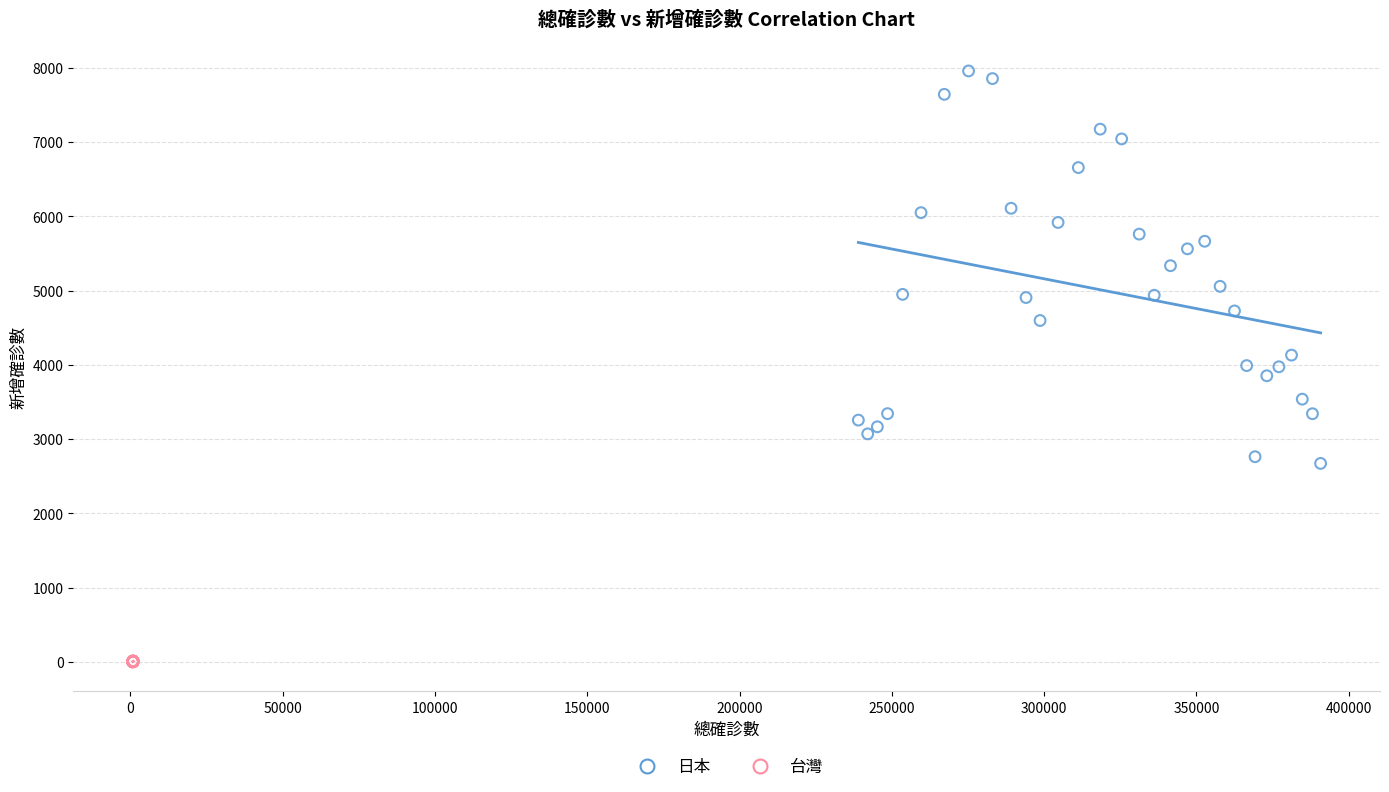

What are all the series names shown in the legend?

日本, 台灣